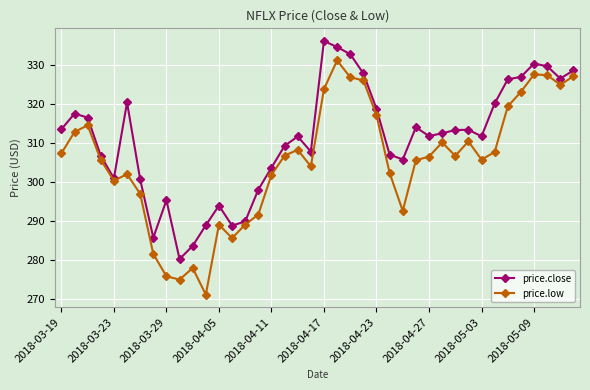

What is the sum of all price.close values?

12440.5